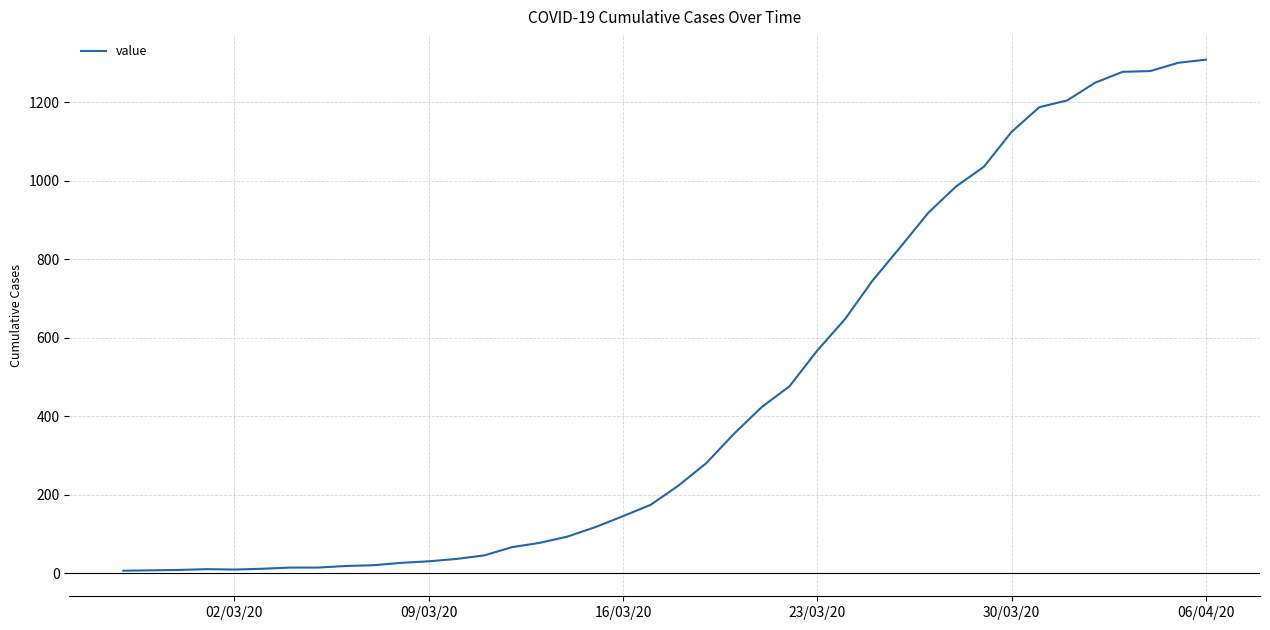

What is the maximum value shown in the chart?

1309